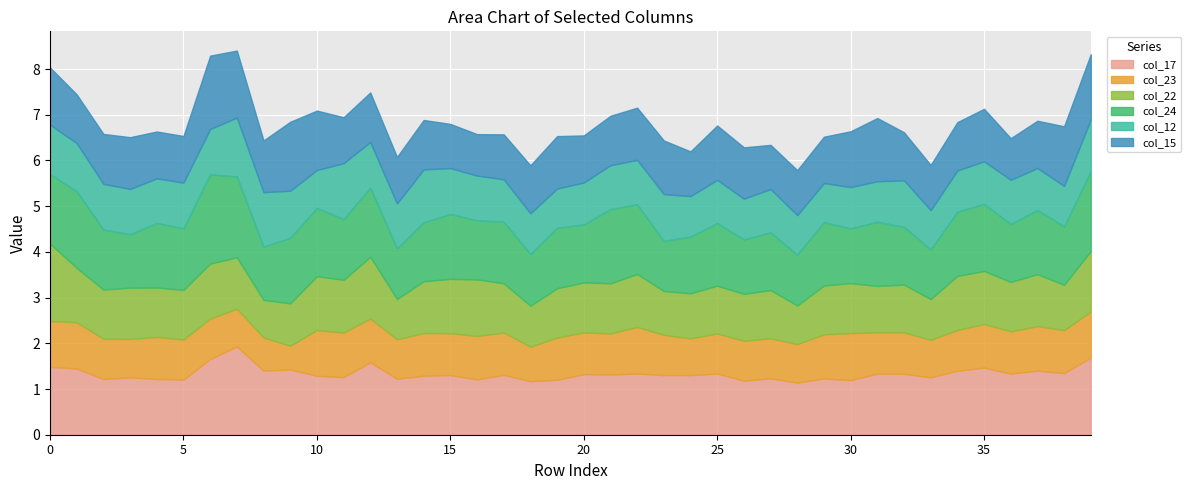

At which category is the sum across all series the highest?

7